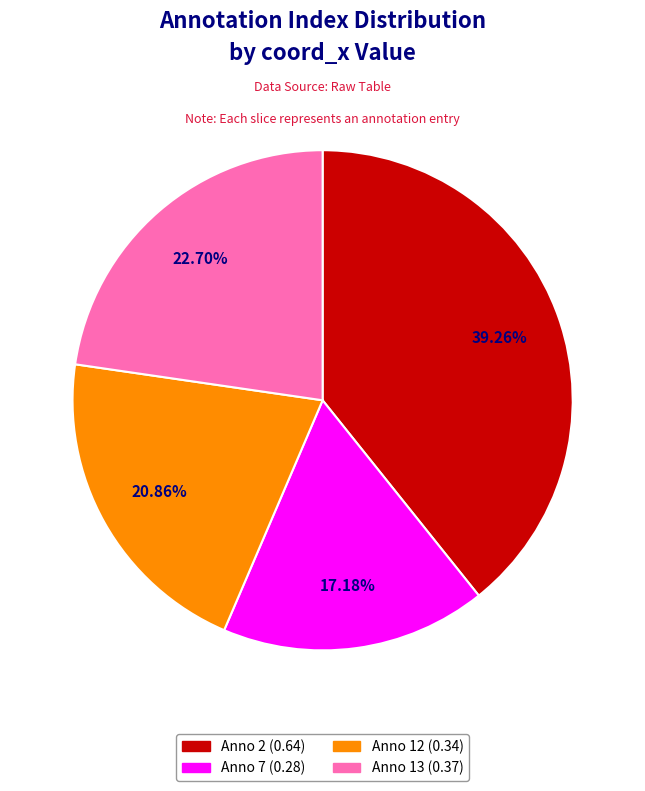

Rank the categories by value from highest to lowest.

Anno 2 (0.64), Anno 13 (0.37), Anno 12 (0.34), Anno 7 (0.28)